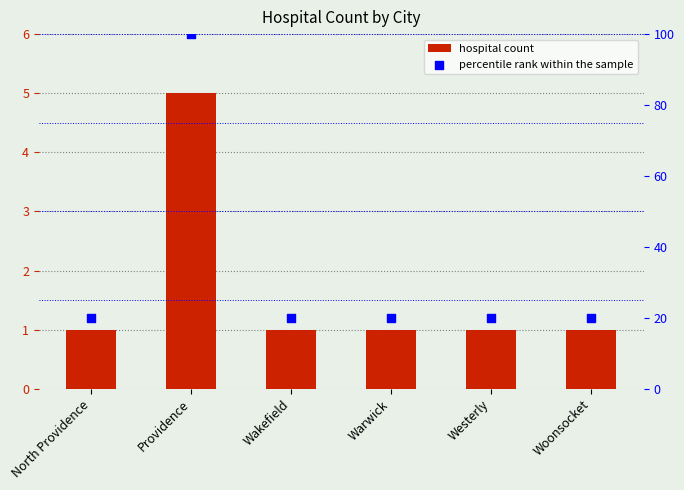

Which series reaches the minimum Y coordinate?

hospital count